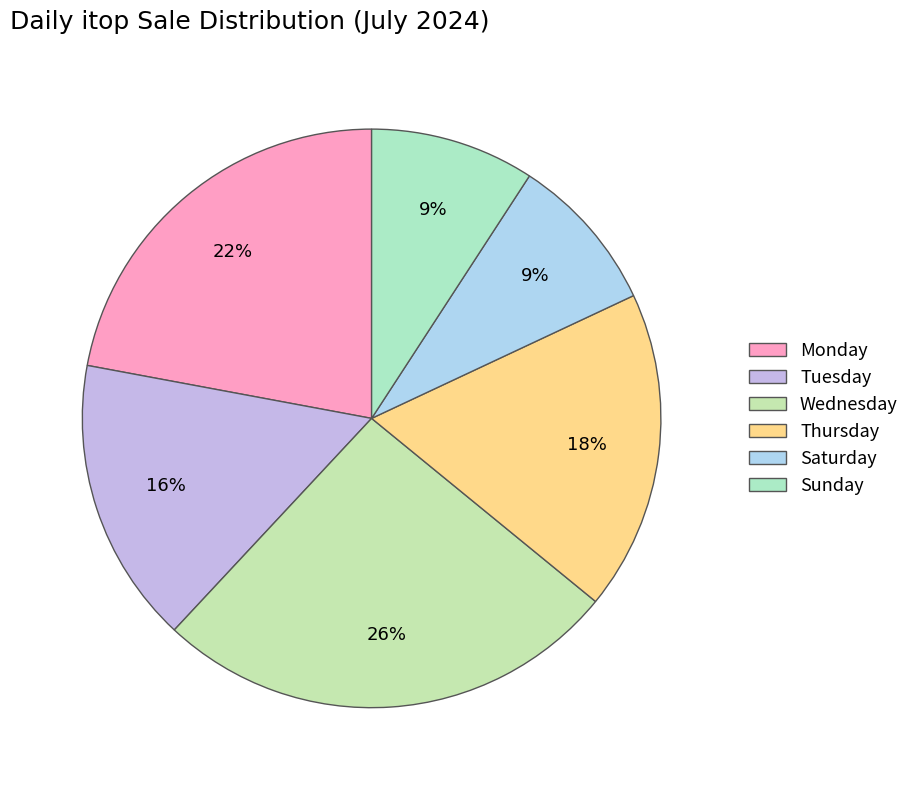

How many slices are in this pie chart?

6